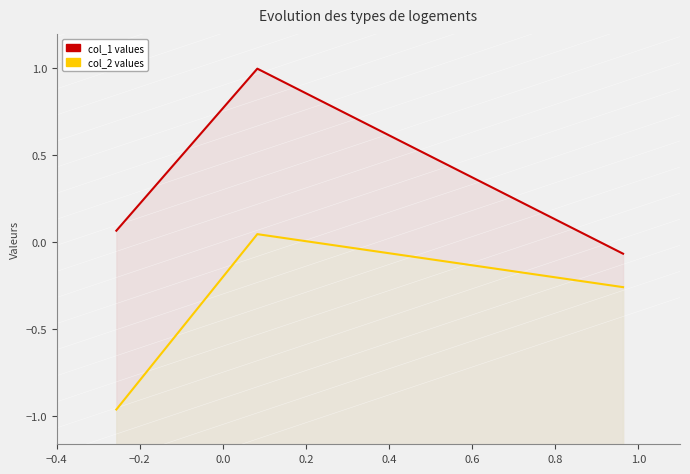

What is the difference between the highest and lowest values at −0.4?

1.0